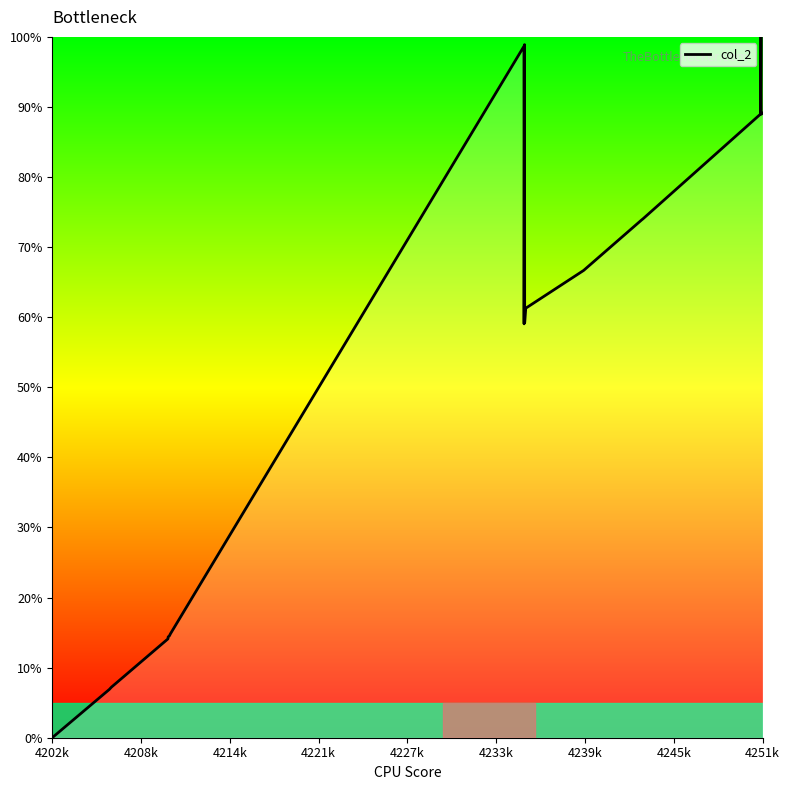

What is the greatest value displayed?

100.0